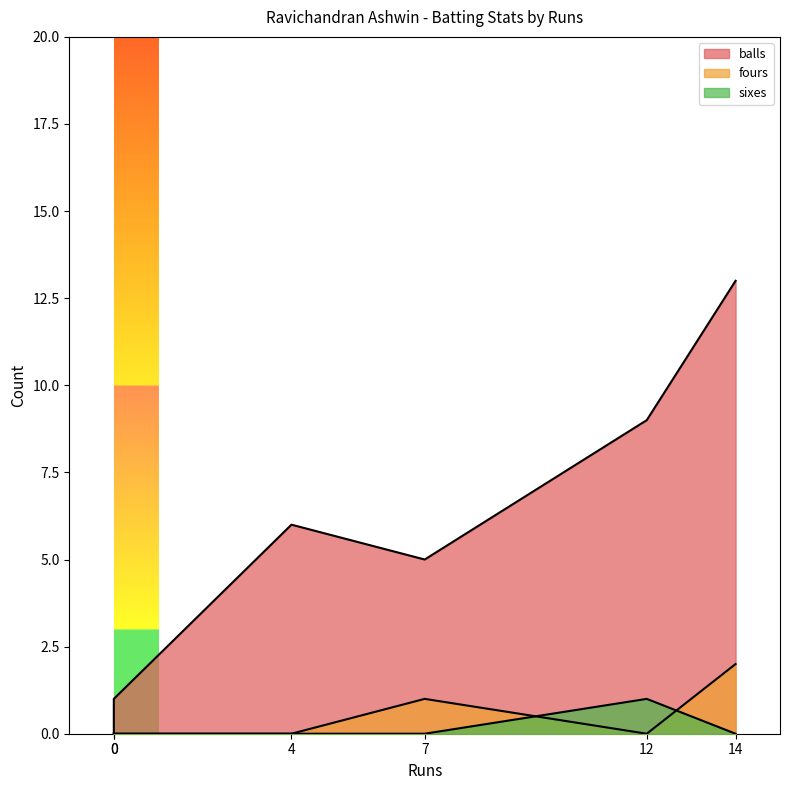

Which category has the highest value in the fours series?

14